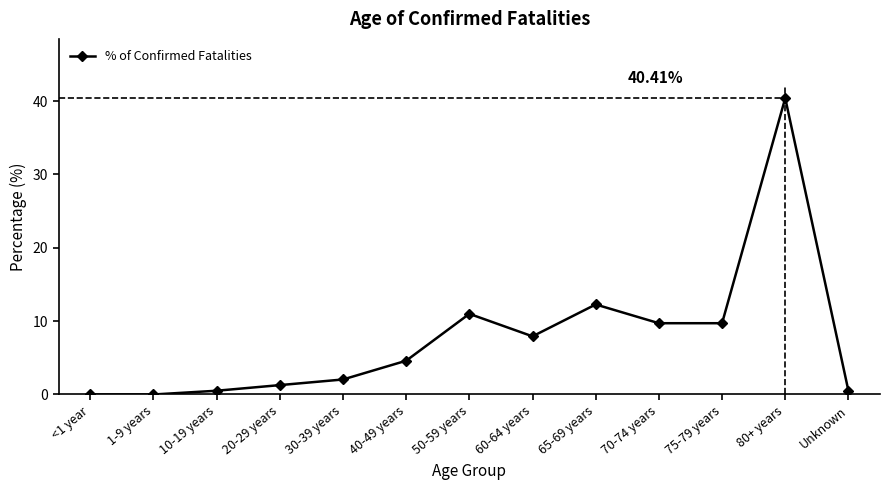

What is the change in value from 65-69 years to 80+ years?

+28.1